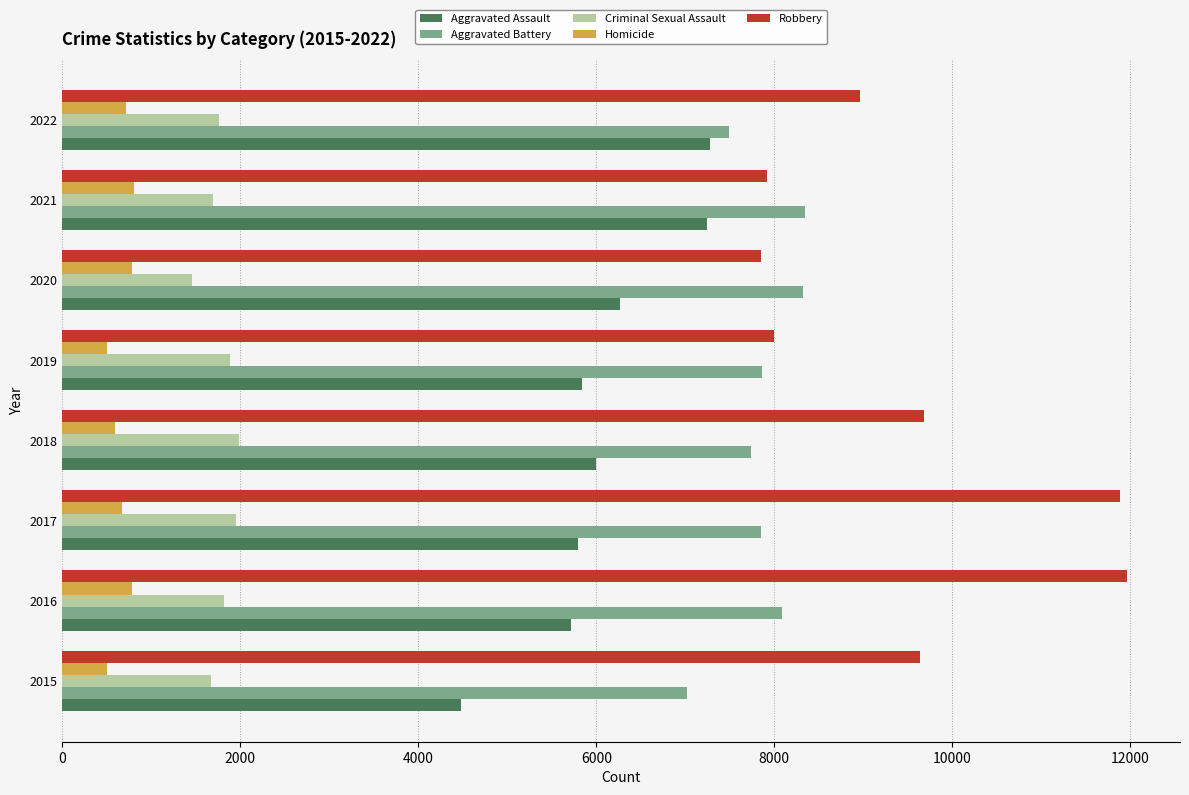

Which series has the widest spread of values?

Robbery